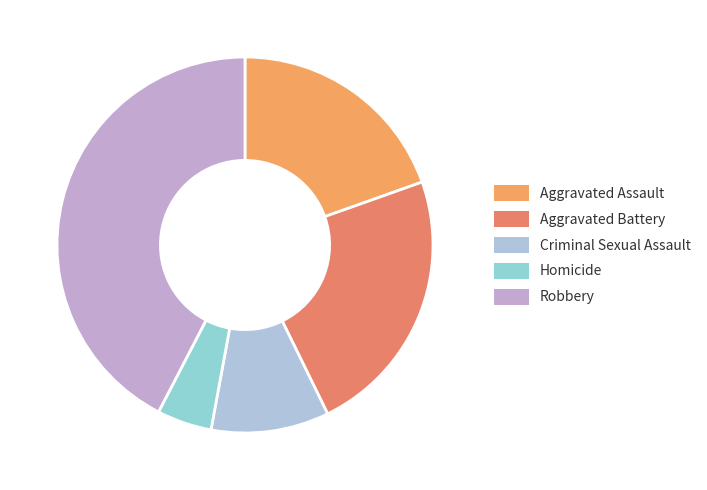

What is the largest slice in the pie chart?

Robbery